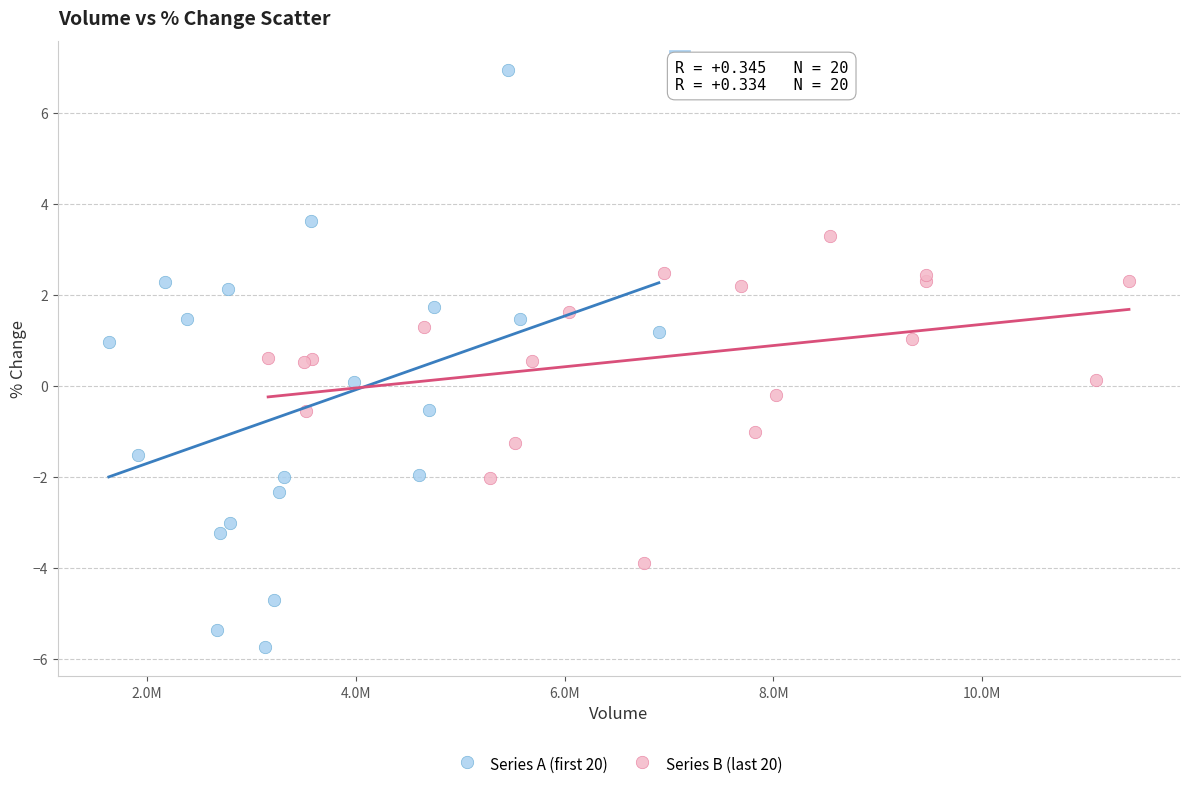

Which series reaches the maximum Y coordinate?

Series A (first 20)